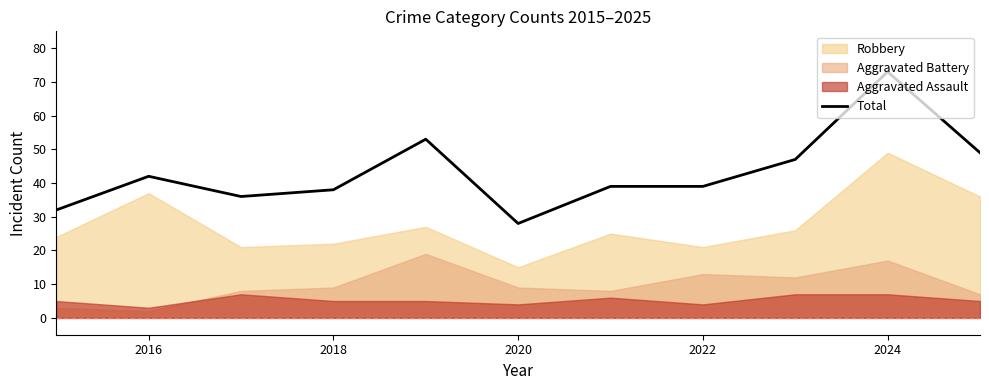

True or false: Total has a value of 39 at 2022.

True